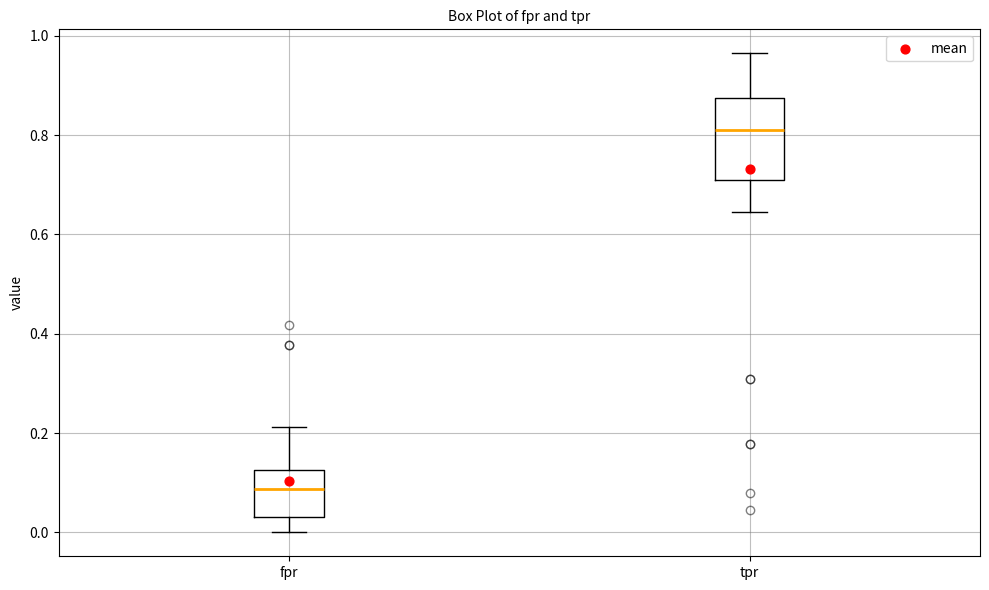

Where is the lower edge of the box for tpr on the y-axis? The values are not printed on the chart, so give them approximately, as read against the axis.

0.72